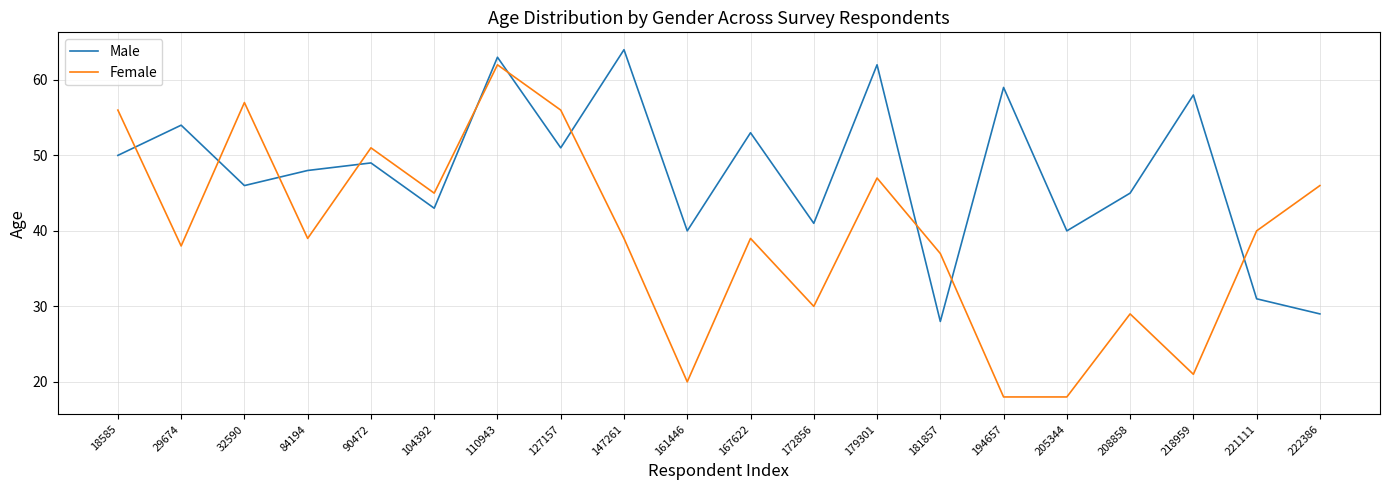

What is the highest value of the Male series?

64